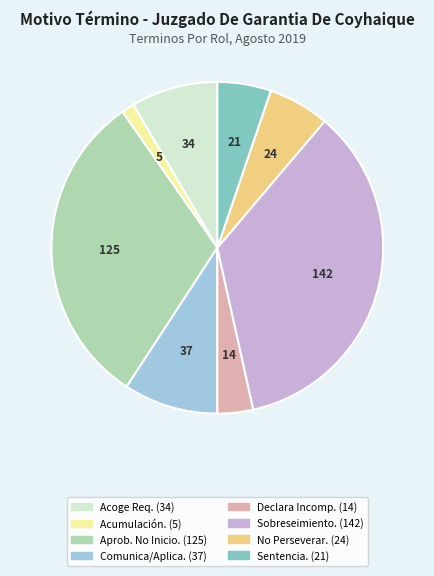

Does any single category account for the majority?

No